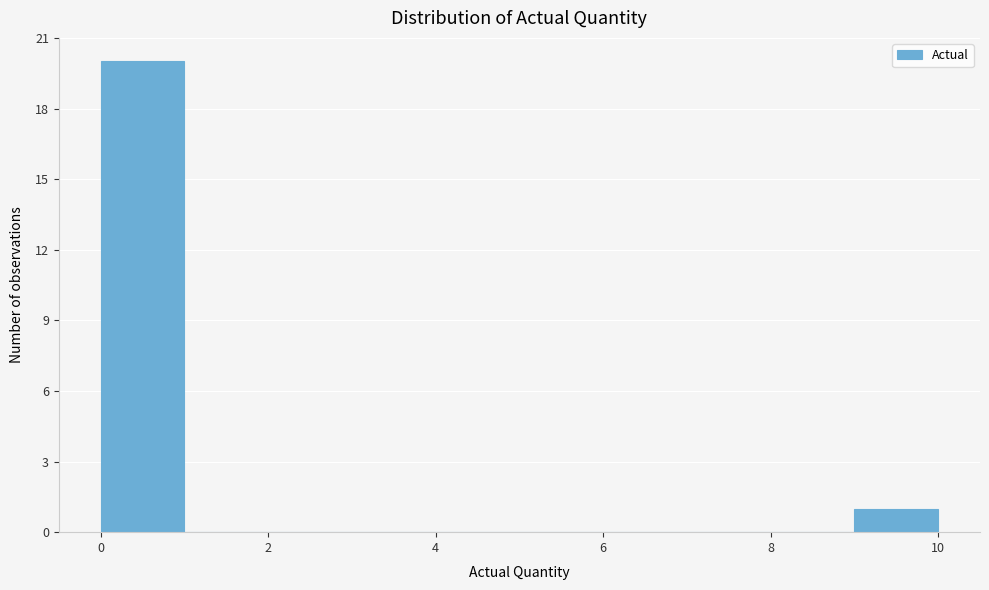

Over which range of the x-axis is the bar tallest?

0 to 1